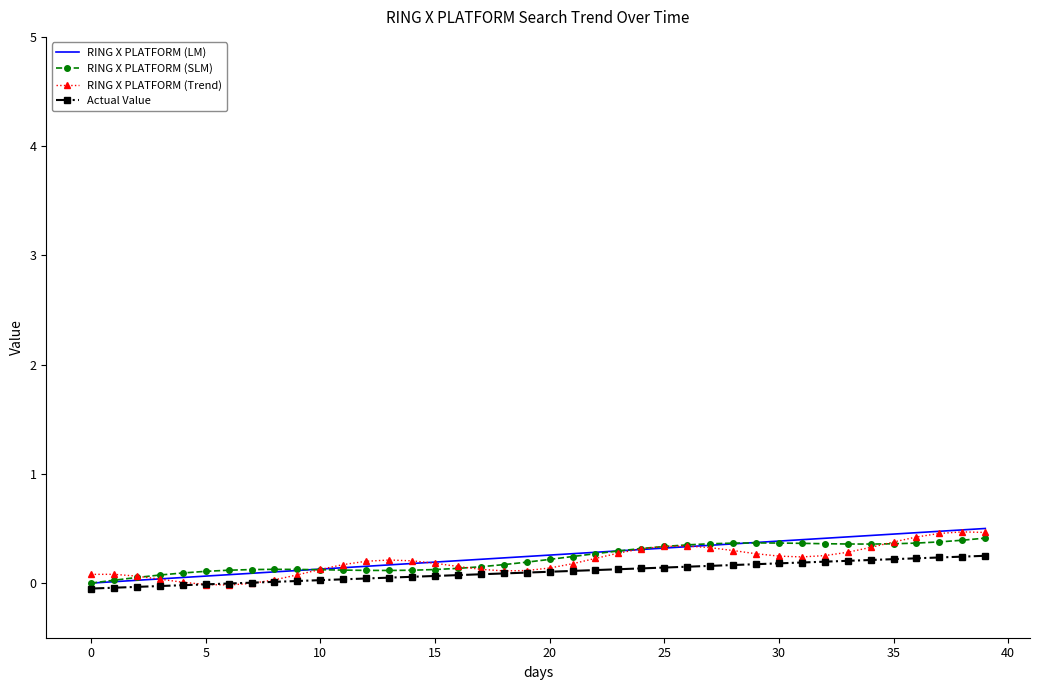

What is the maximum value shown in the chart?

0.5